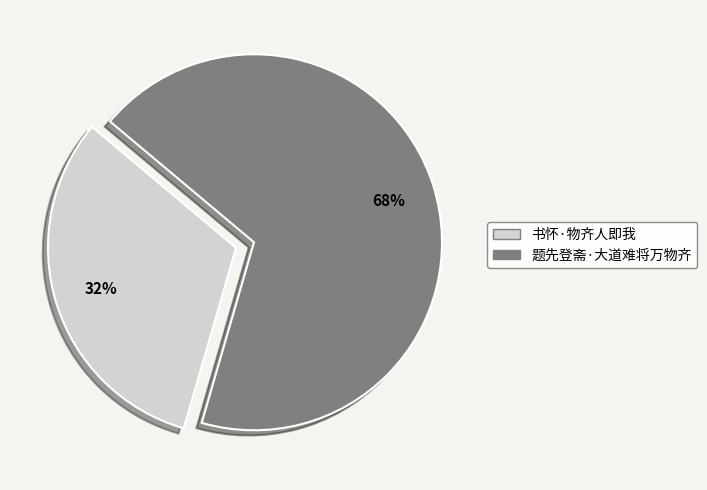

What is the largest slice in the pie chart?

题先登斋·大道难将万物齐